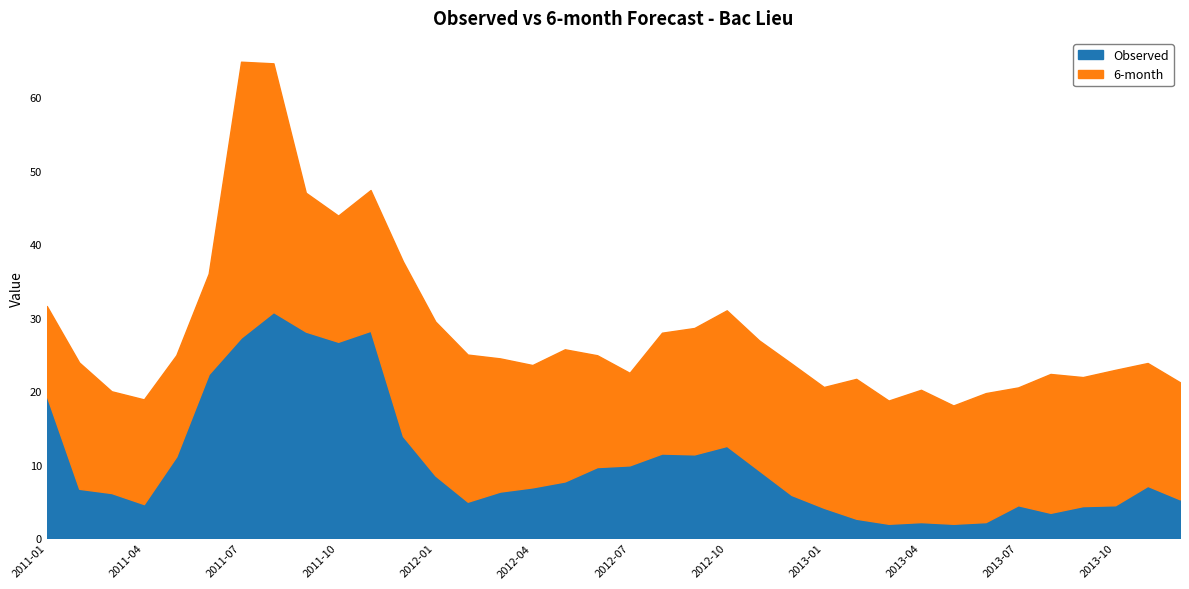

What is the minimum value for Observed?

1.9